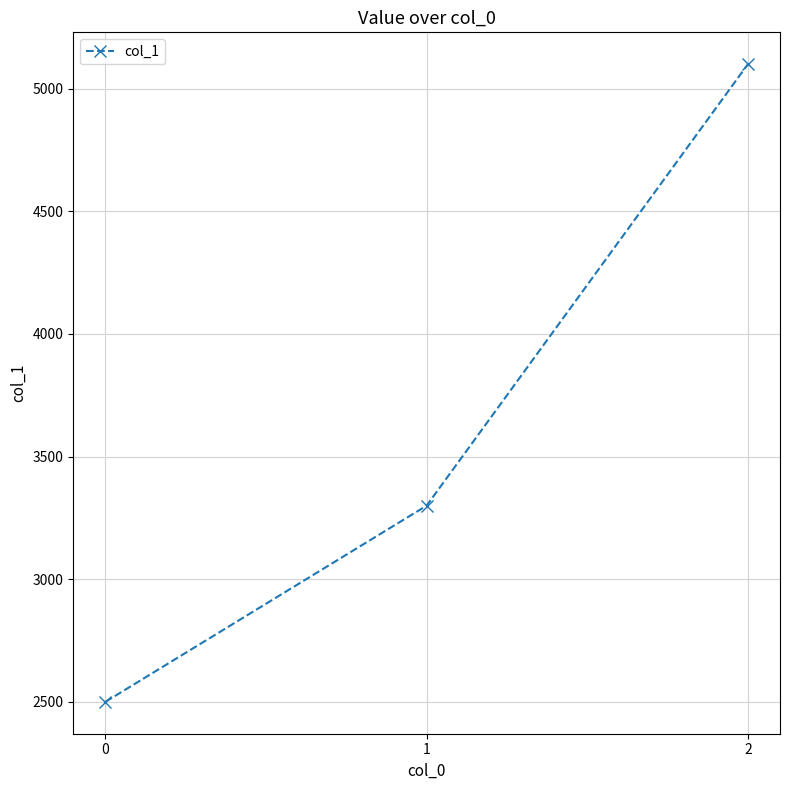

What is the sum of all values?

10900